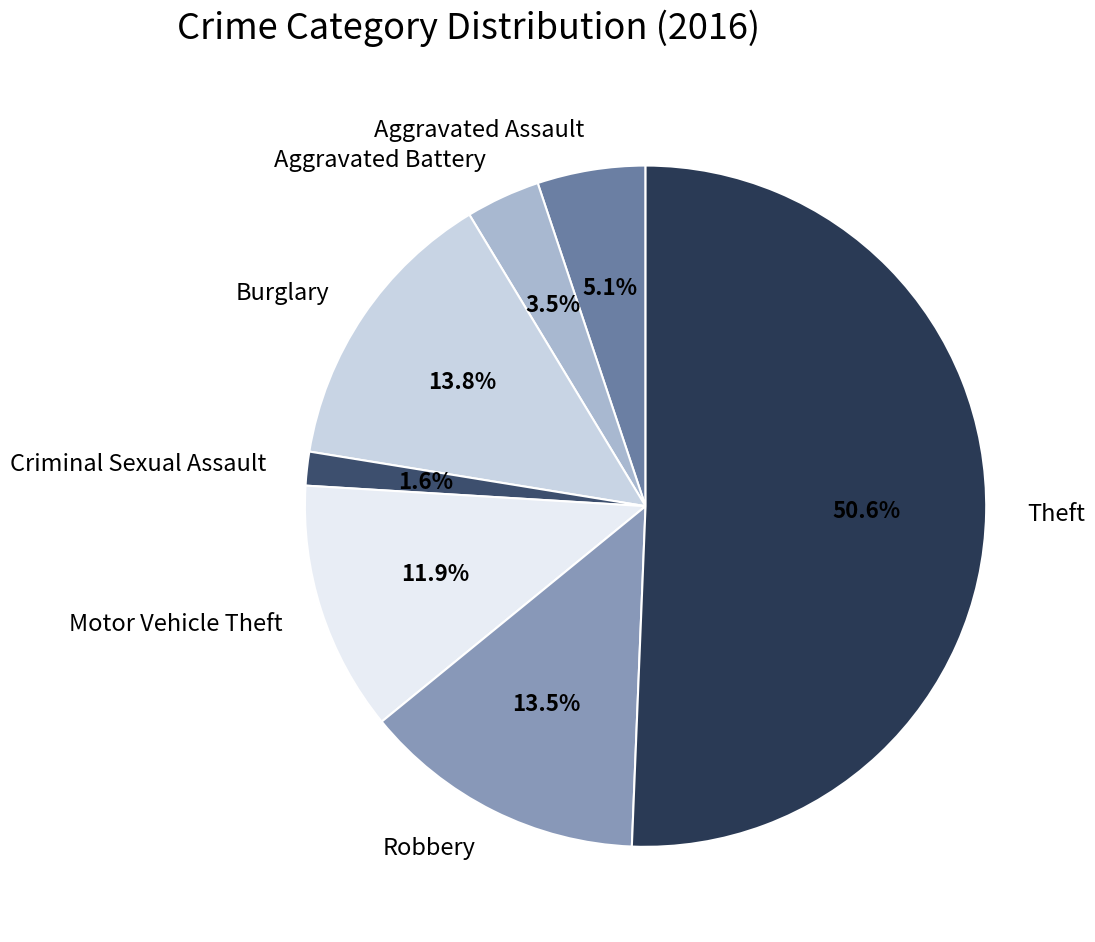

To the nearest percent, what is the difference between the Aggravated Battery and Motor Vehicle Theft slice percentages?

8%